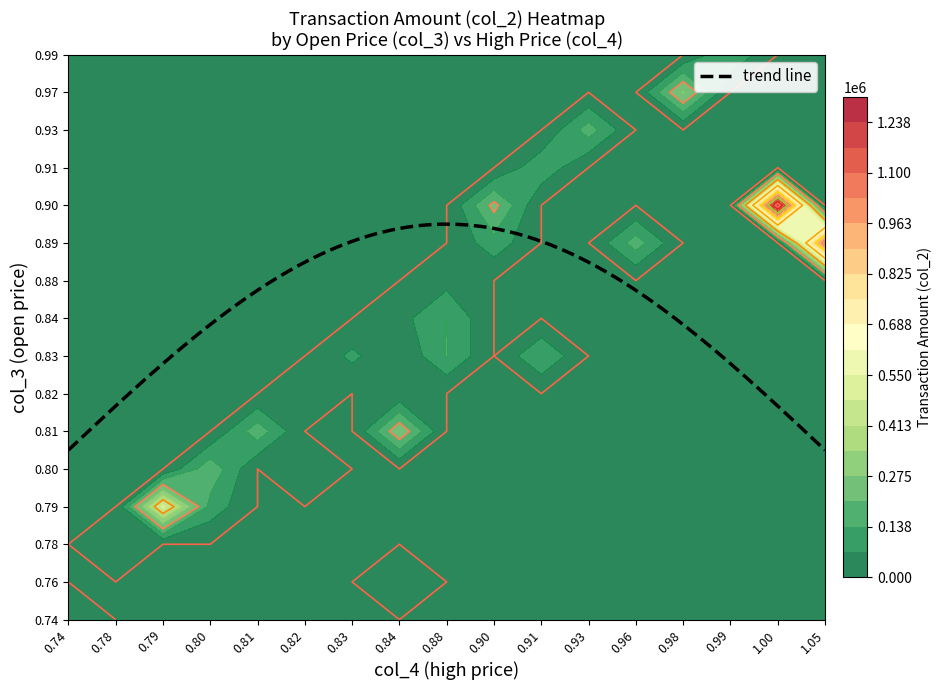

At how many categories does at least one series exceed 581571?

2